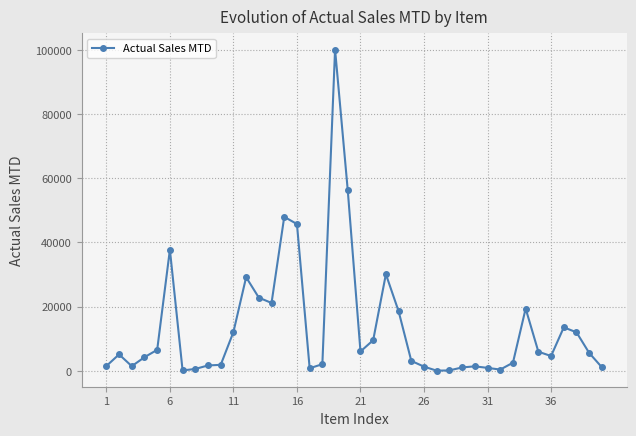

What is the maximum value shown in the chart?

100111